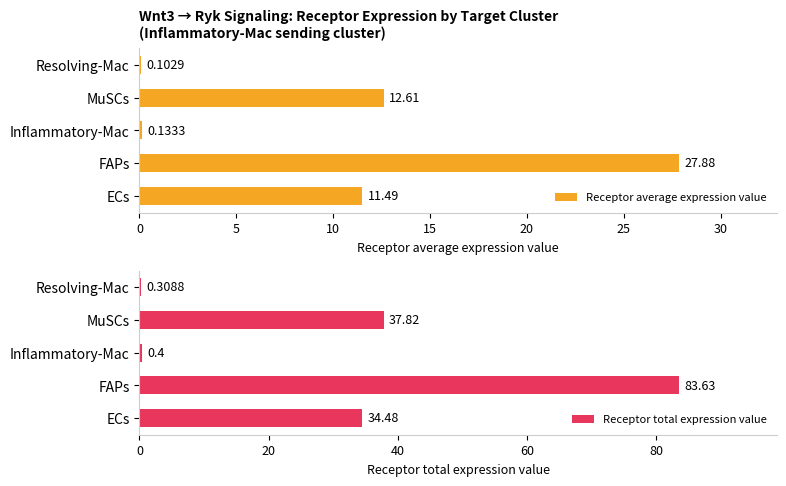

Rank the series by their maximum value, from highest to lowest.

Receptor total expression value, Receptor average expression value